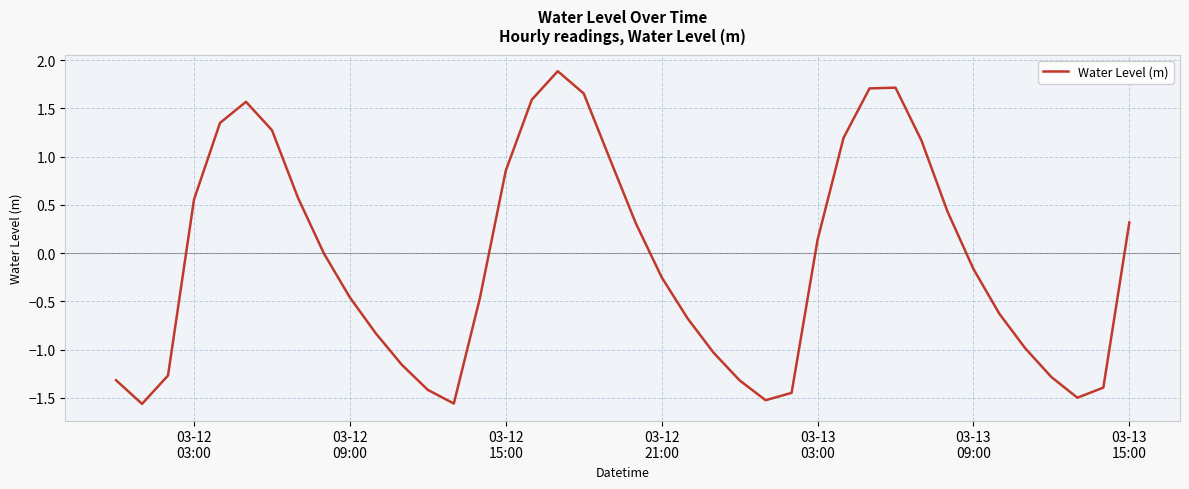

What is the difference between the maximum and minimum values?

3.5